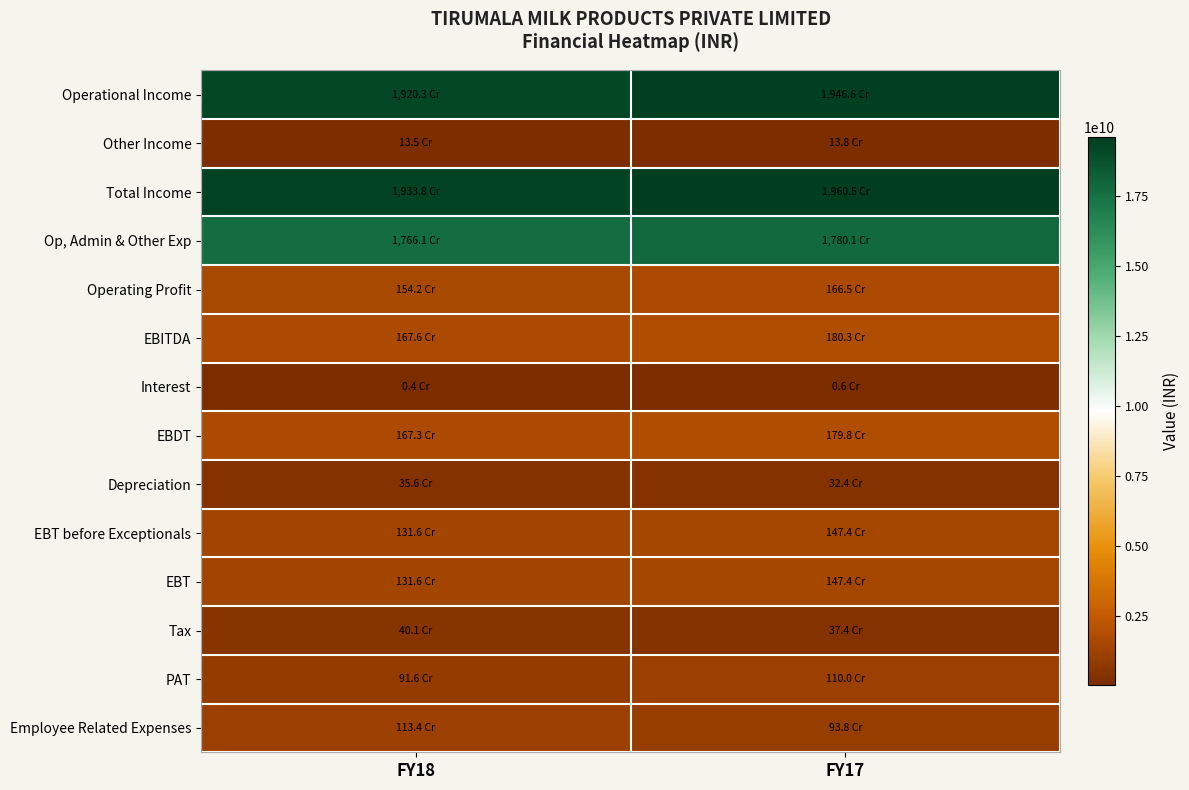

Which label corresponds to the smallest value in the chart?

FY18